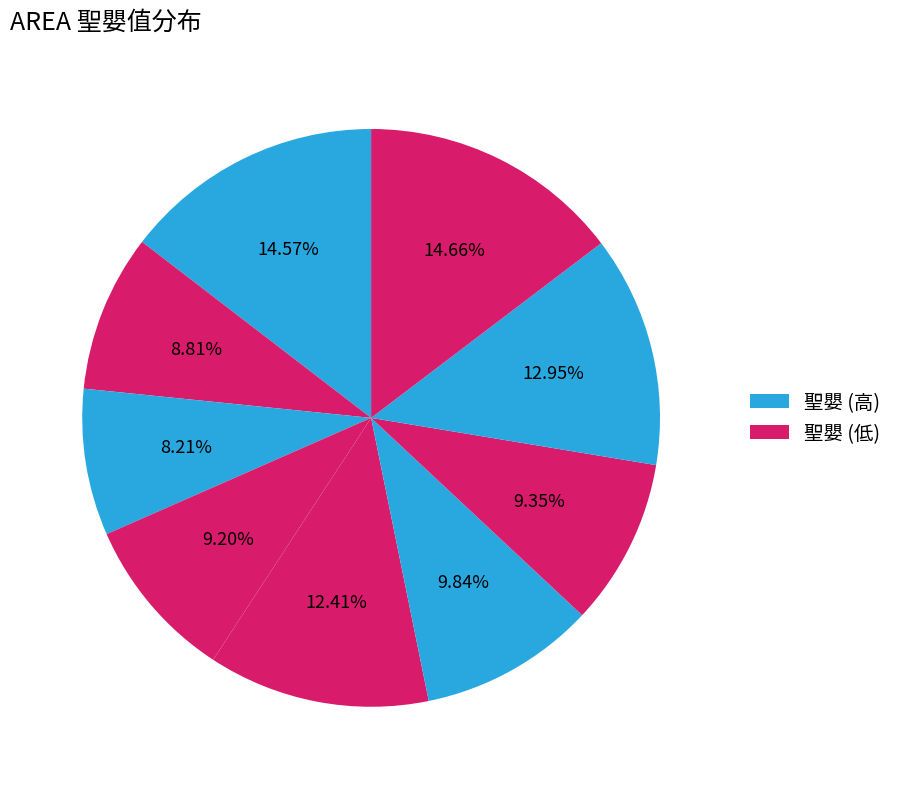

How many segments does this pie chart have?

9